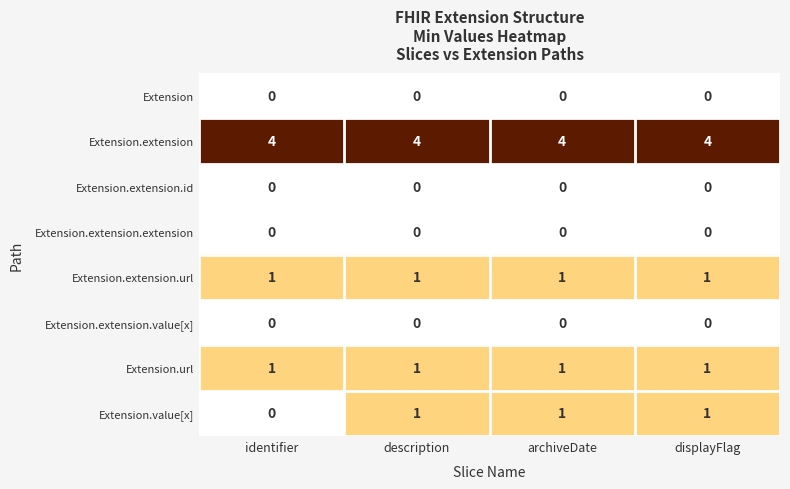

What is the total value across all series at displayFlag?

7